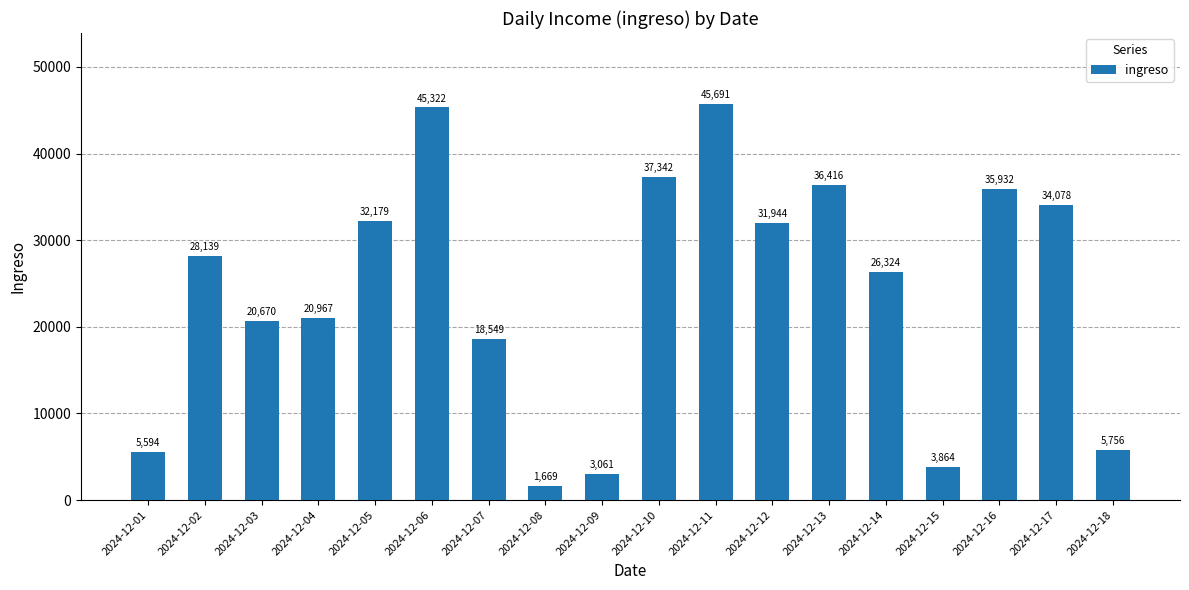

How many series are shown in this chart?

1